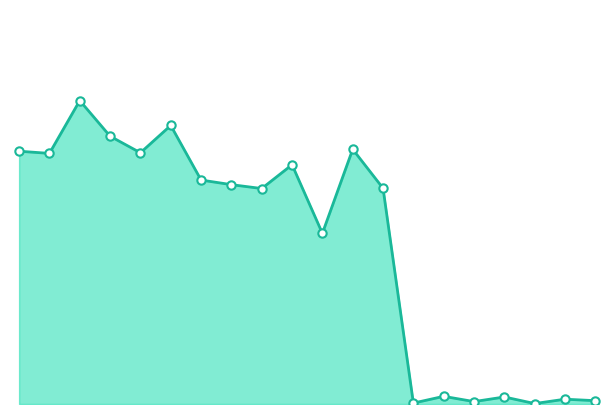

Does the chart have visible grid lines?

No